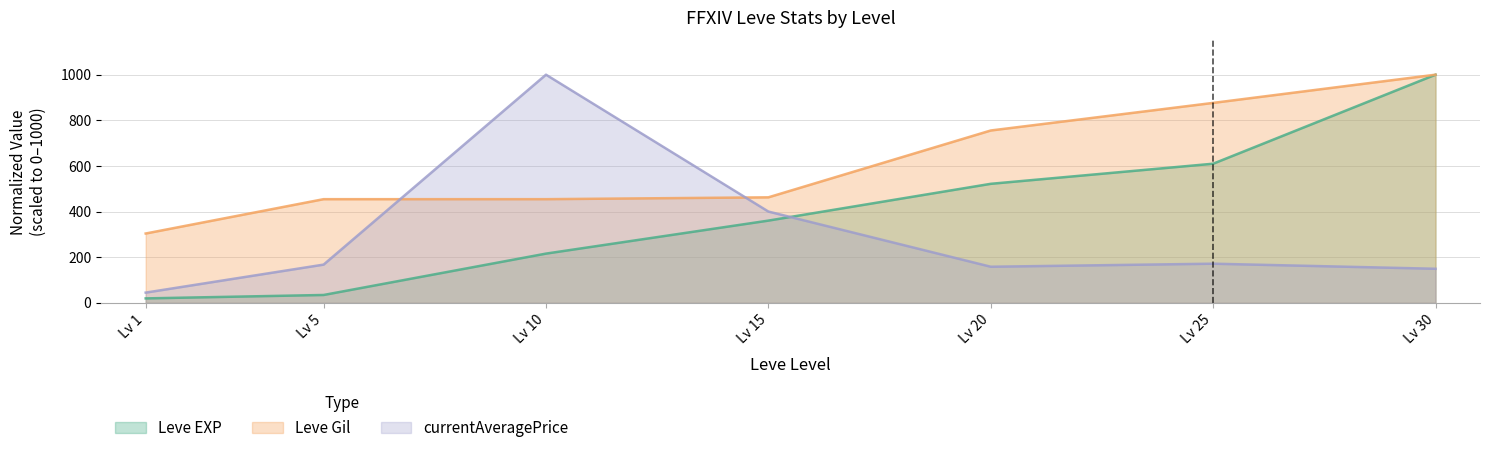

Does the chart display data point markers on the line(s)?

No